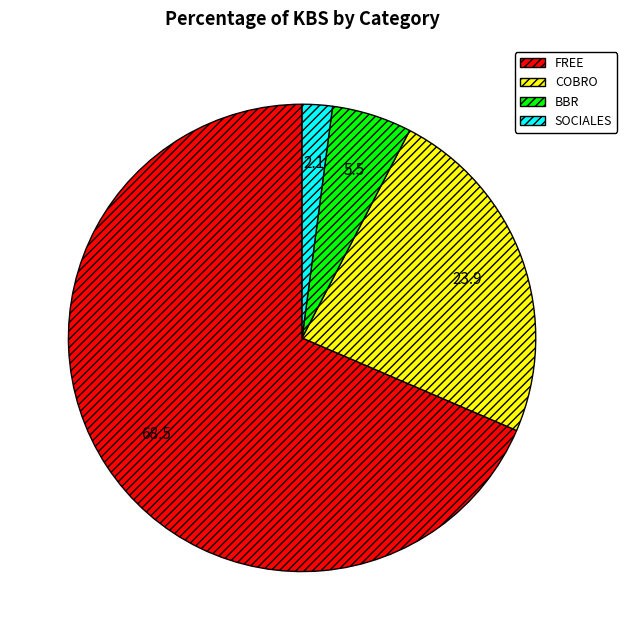

Does any single category account for the majority?

Yes